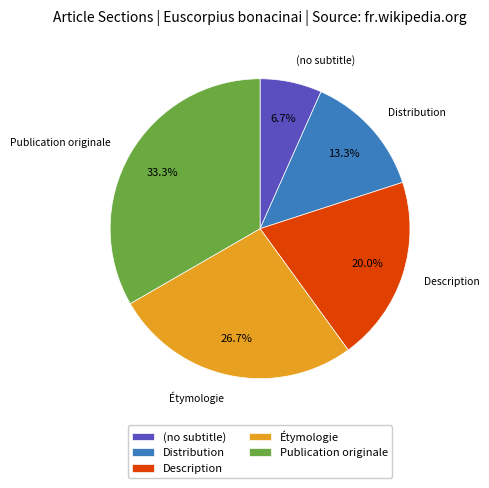

Which has a higher value, Description or Distribution?

Description